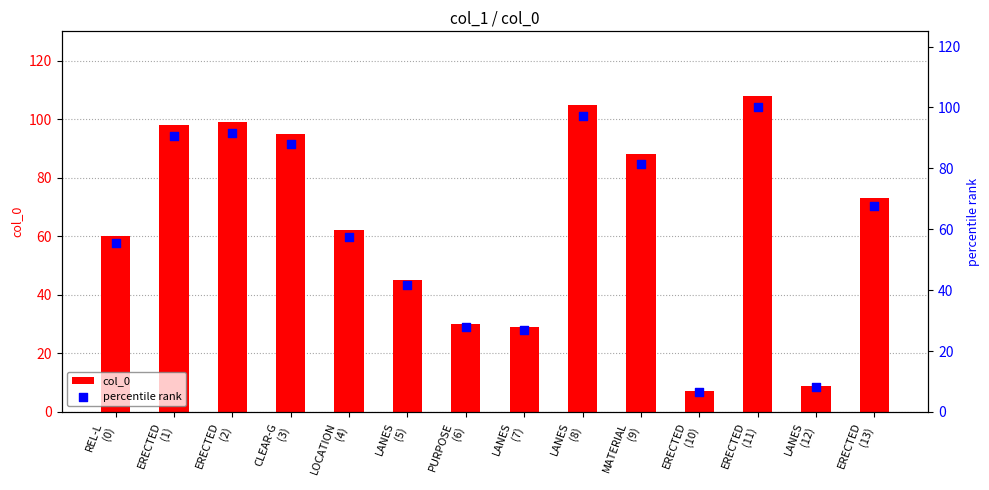

Which series reaches the maximum Y coordinate?

col_0